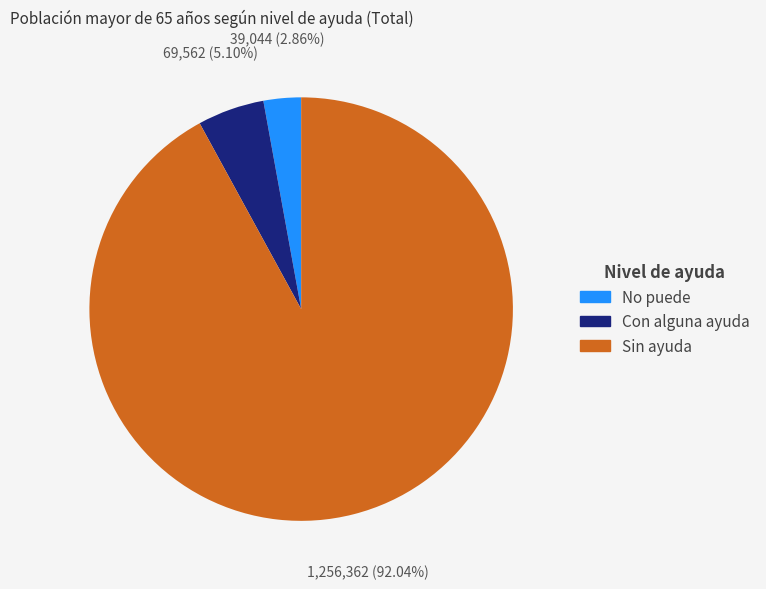

What percentage is the No puede slice, to the nearest percent?

3%